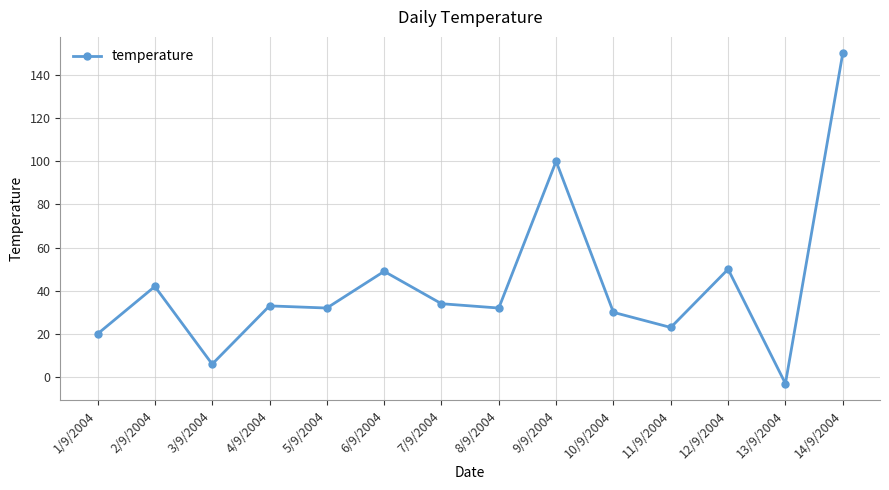

What is the label of the 4th point from the left?

4/9/2004